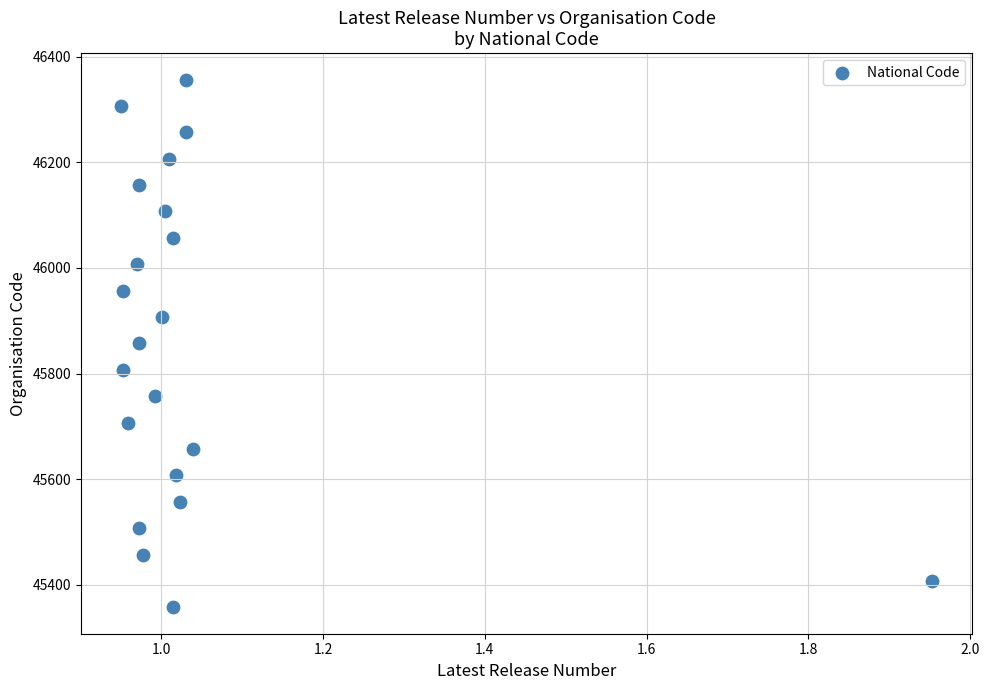

What is the range of Y values (max minus min)?

1000